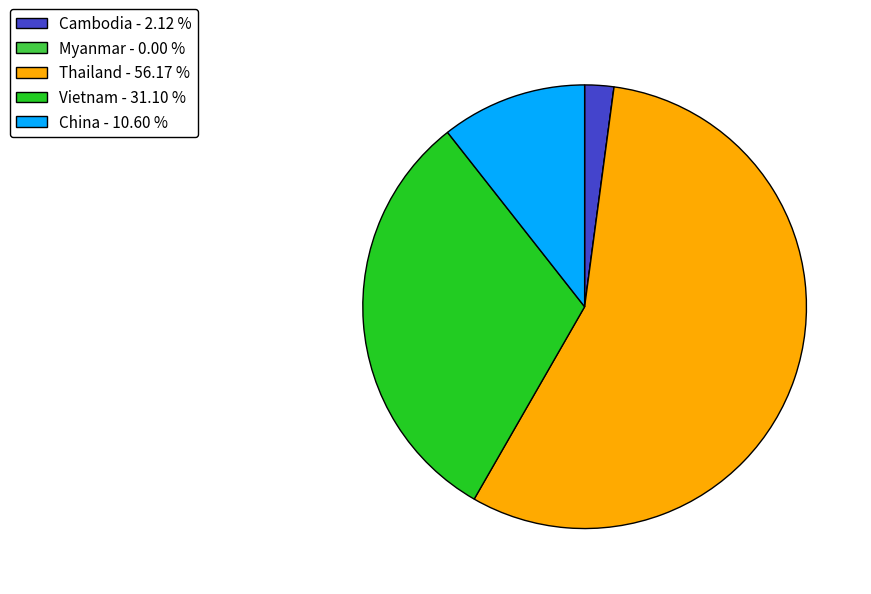

Do Cambodia - 2.12 % and China - 10.60 % together represent more than half of the pie?

No